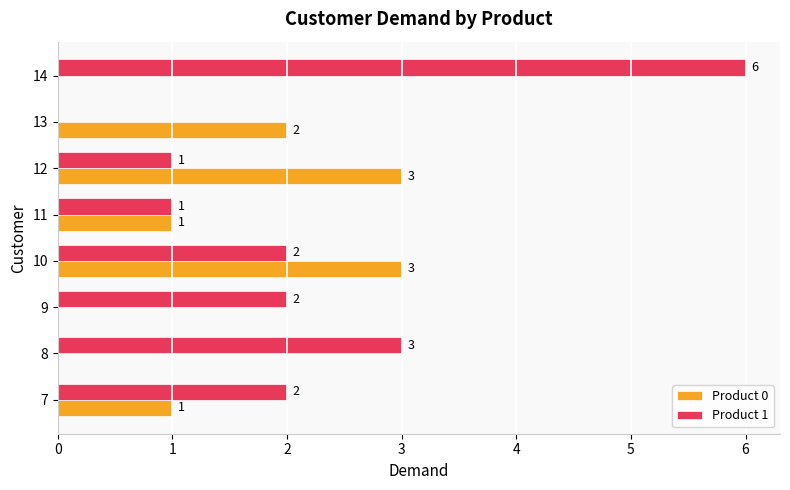

Between 7 and 9, which series saw the biggest shift?

Product 0